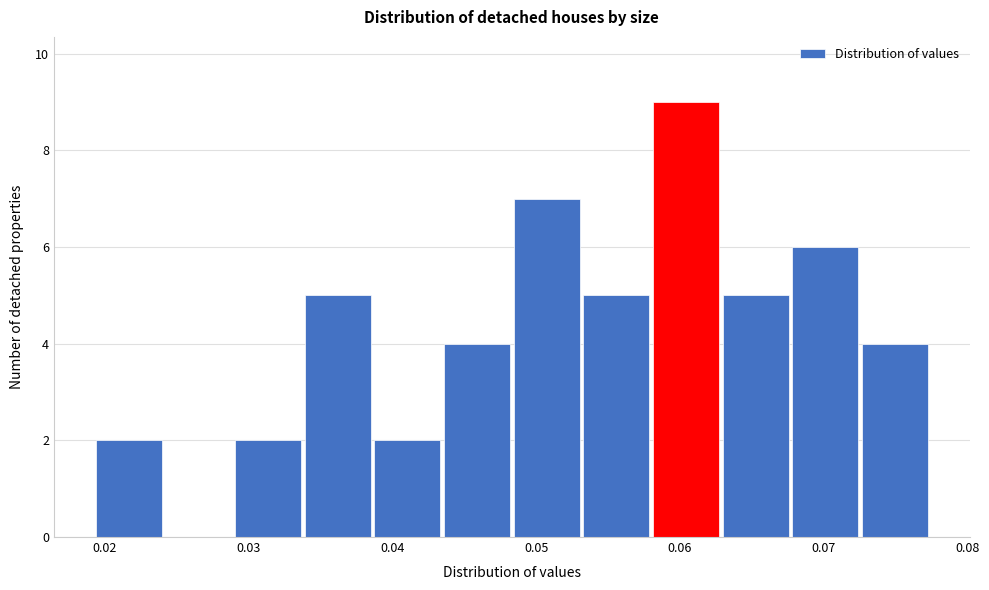

Reading left to right, transcribe this chart: for each bar, give the range it covers on the x-axis and its height. Neither the bar edges nor the heights are printed on the chart, so give them approximately, as read against the axes.

0.019 to 0.024: 2
0.024 to 0.029: 0
0.029 to 0.034: 2
0.034 to 0.039: 5
0.039 to 0.044: 2
0.044 to 0.048: 4
0.048 to 0.053: 7
0.053 to 0.058: 5
0.058 to 0.063: 9
0.063 to 0.068: 5
0.068 to 0.073: 6
0.073 to 0.078: 4